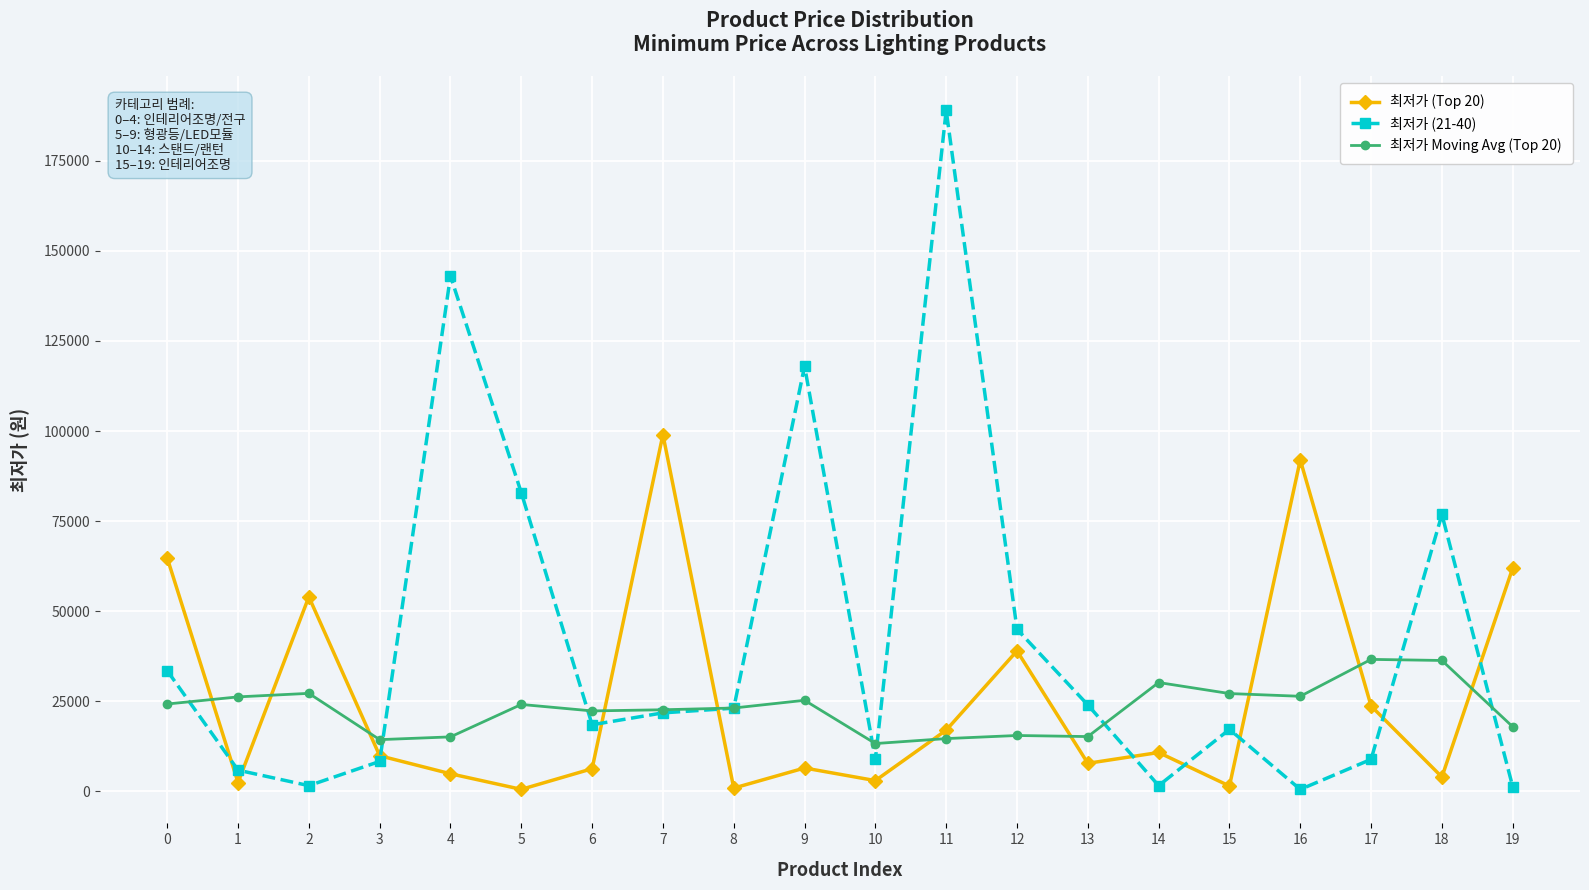

Is it true that 최저가 Moving Avg (Top 20) equals 26400 at 16?

True